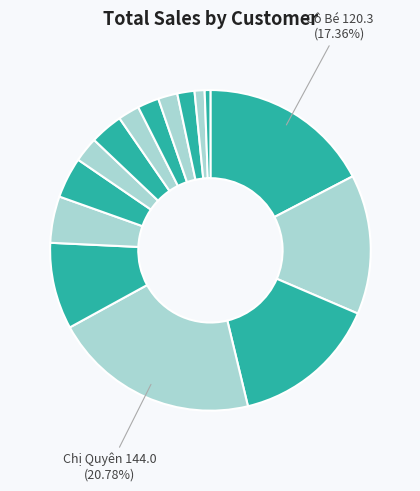

What is the largest slice in the pie chart?

Chị Quyên